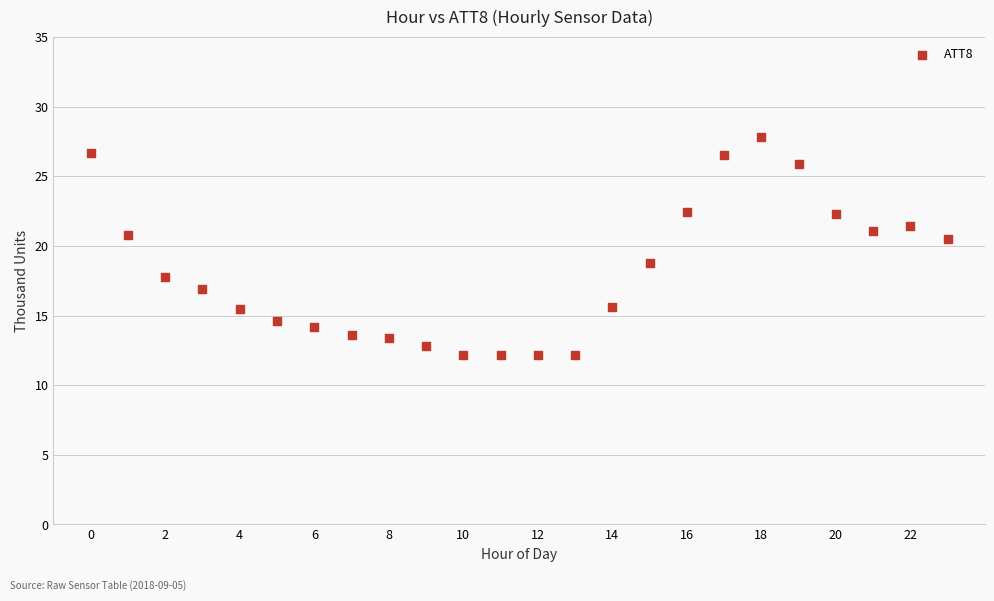

What is the range of Y values (max minus min)?

15.6